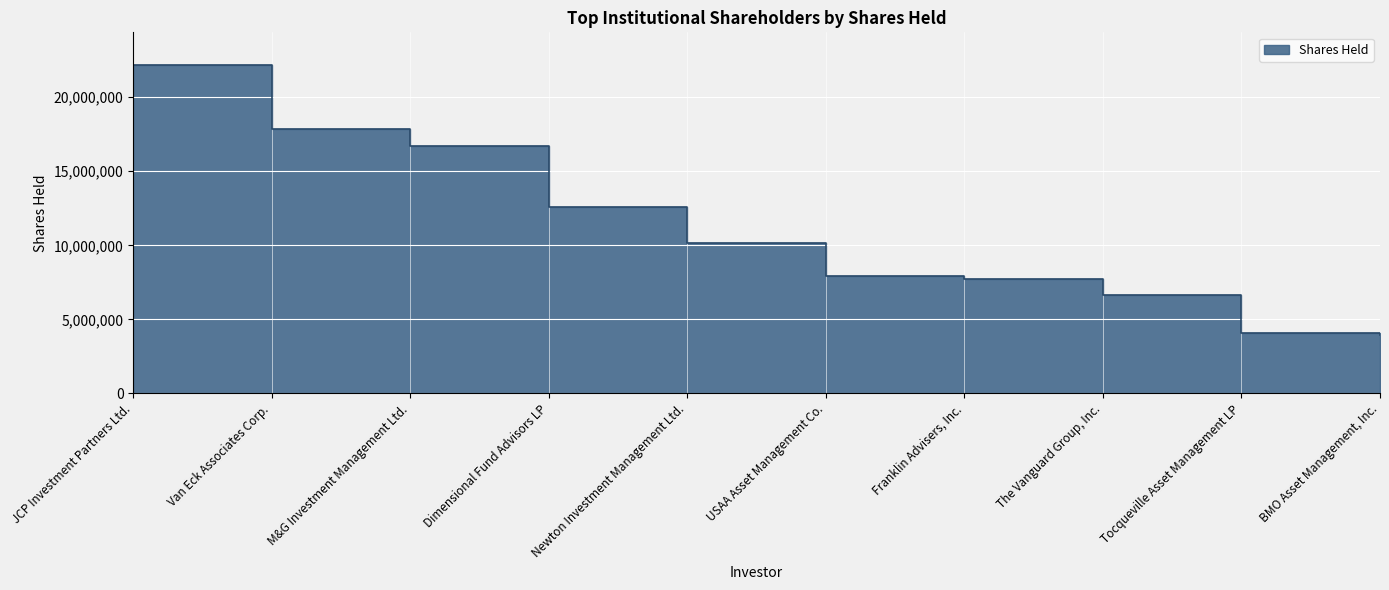

How many lines are shown in the chart?

1